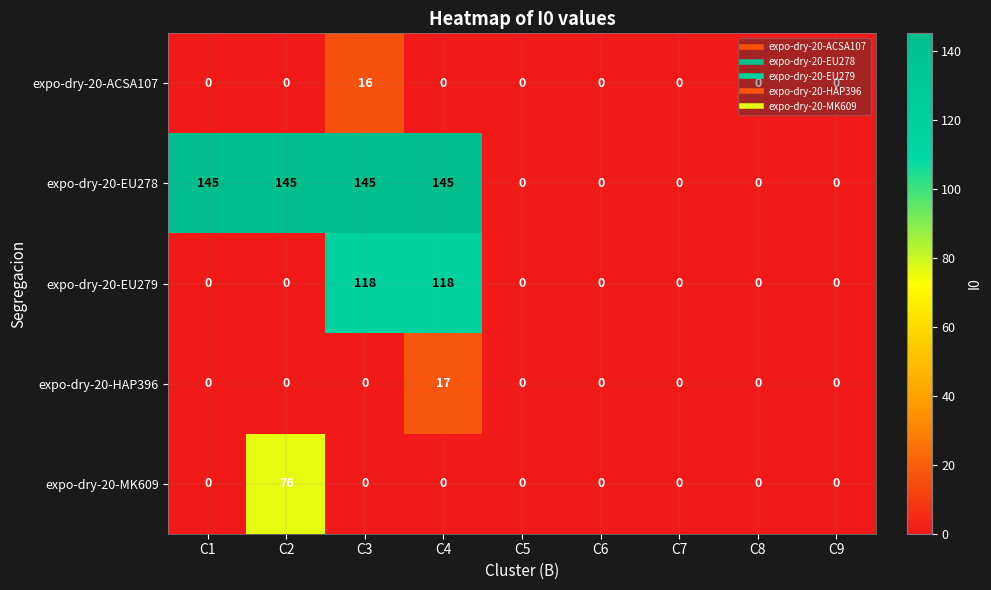

What is the total value across all series at C2?

221